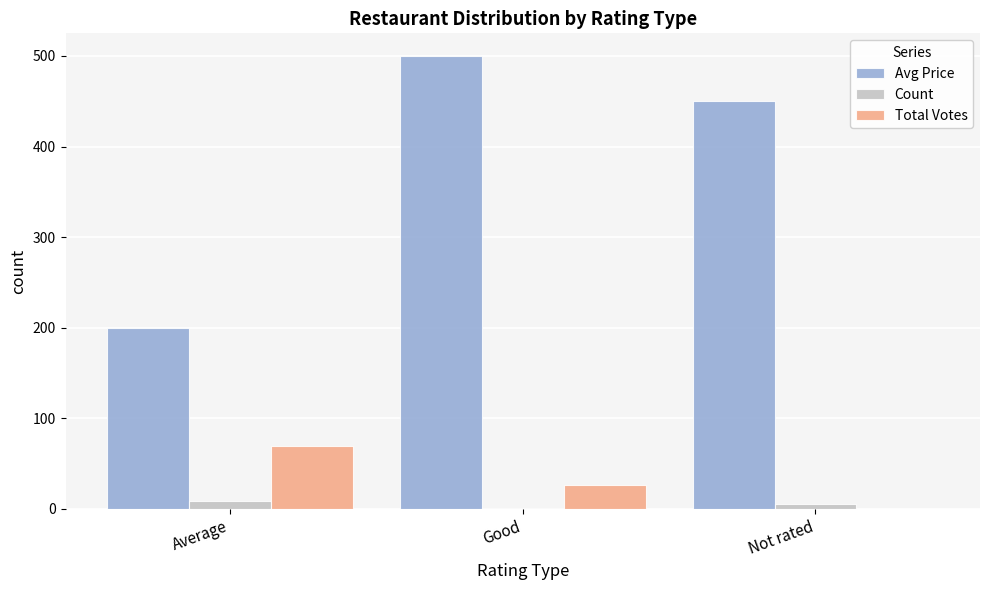

Which series has the largest total across all categories?

Avg Price